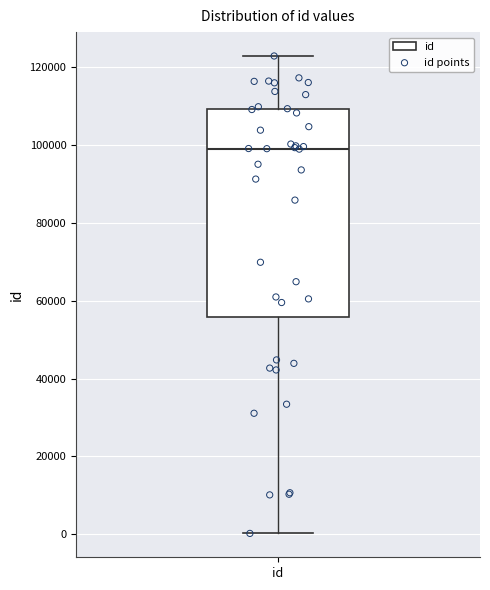

Read this box plot against the y-axis: the position of the median line, the range covered by the box, and the ends of both whiskers. The values are not printed on the chart, so give them approximately, as read against the axis.

median 98000, box 56000 to 110000, whiskers 0 to 122000